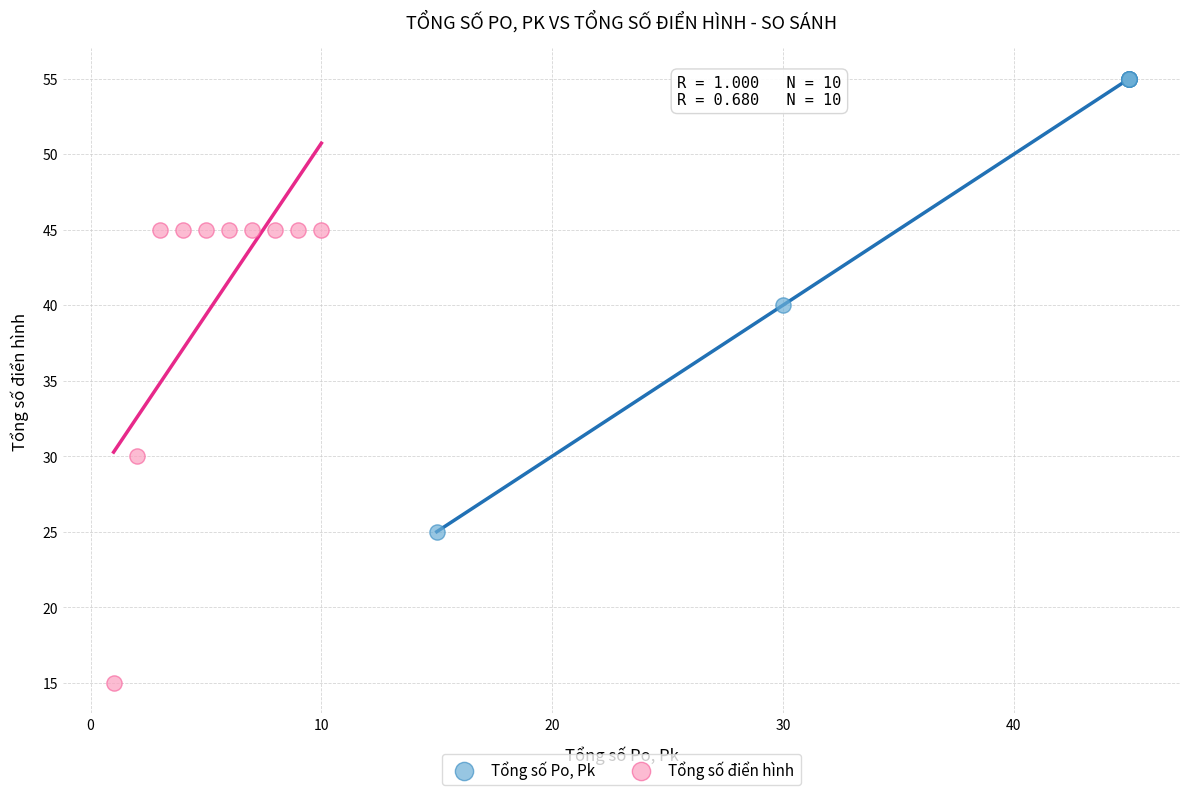

Which series reaches the minimum Y coordinate?

Tổng số điển hình